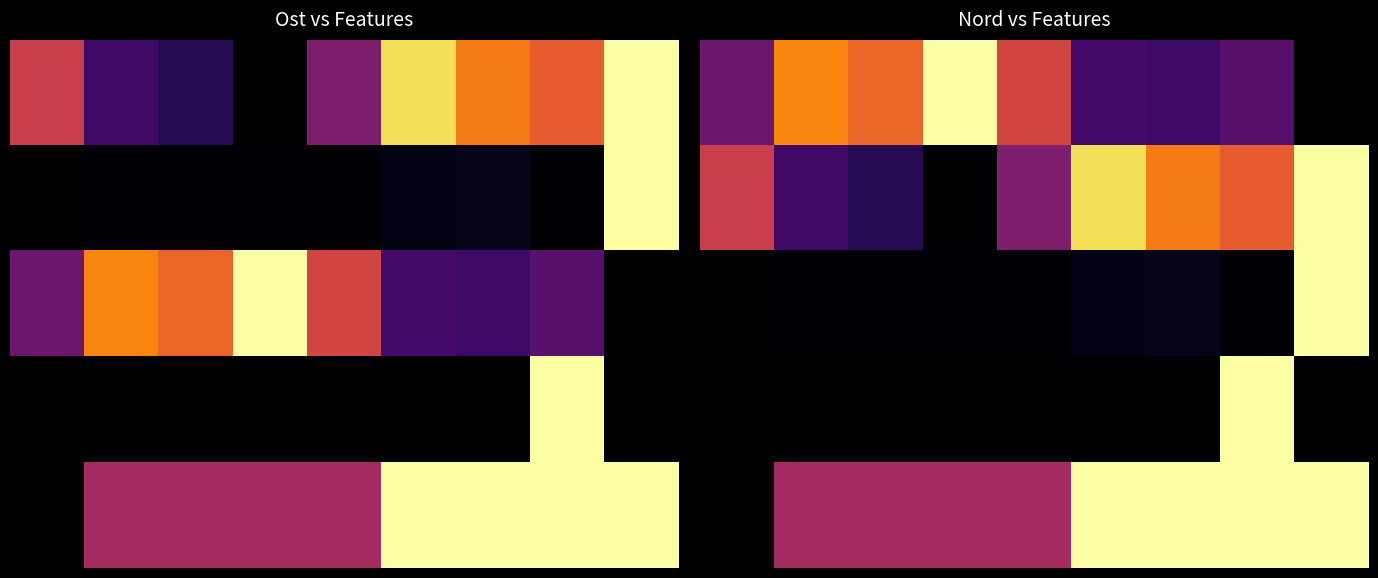

What is the difference between the 1 values at 6 and 5?

0.2